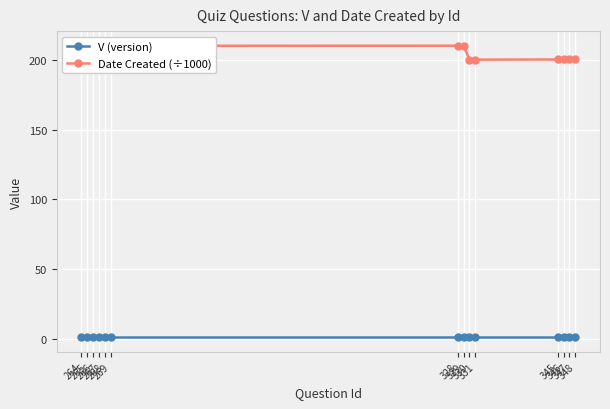

What is the maximum value shown in the chart?

210.3